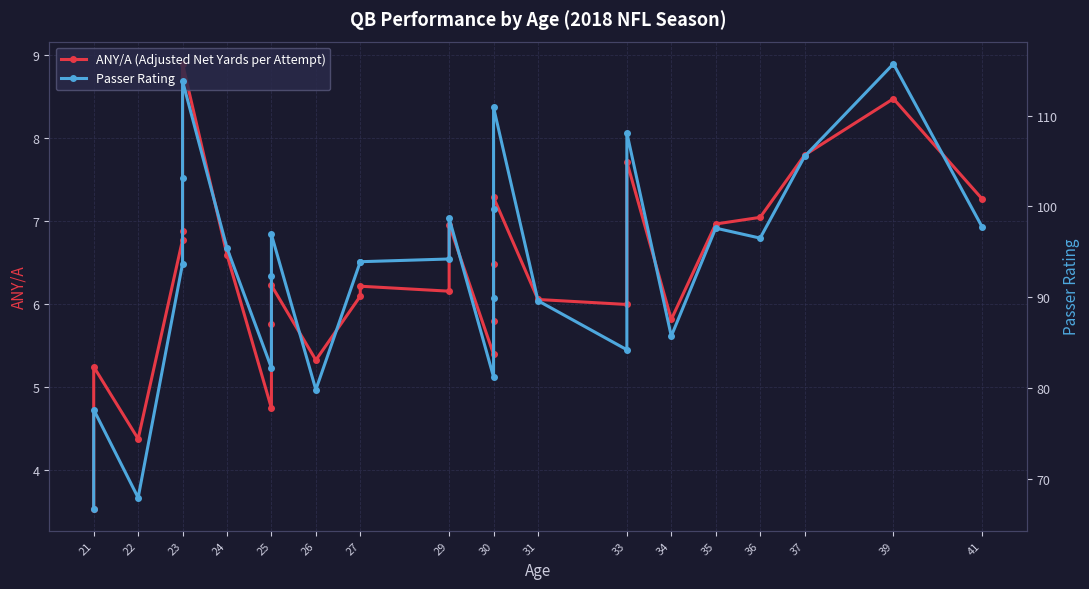

The value of ANY/A (Adjusted Net Yards per Attempt) at 39 is 14.8. True or false?

False